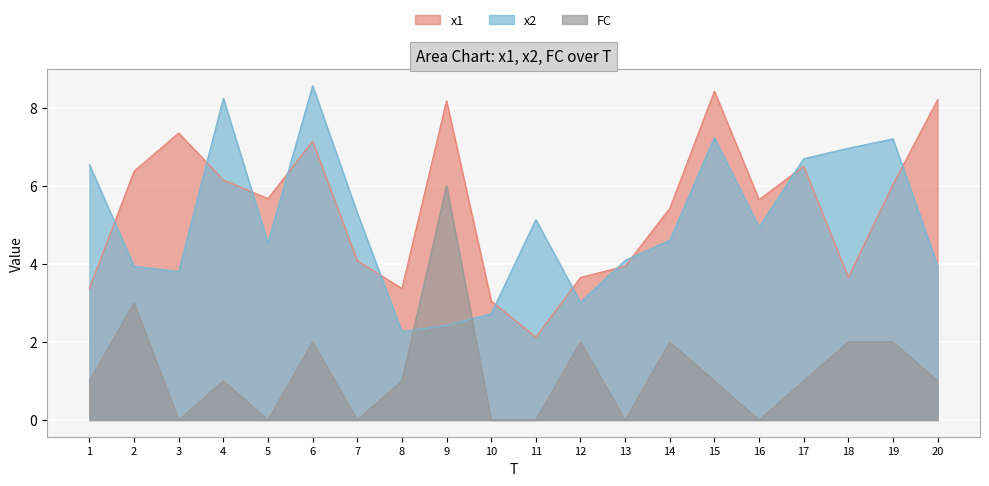

Which series ends up on top after the final intersection of x2 and x1?

x1